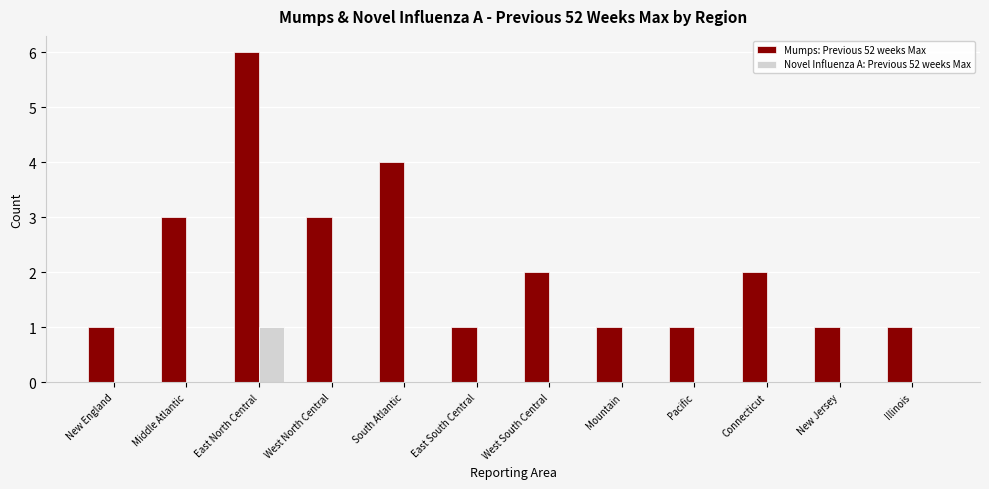

Between Middle Atlantic and Mountain, which series saw the biggest shift?

Mumps: Previous 52 weeks Max